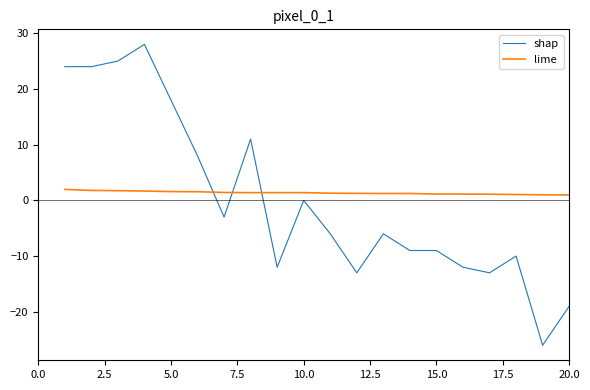

Which series has the widest spread of values?

shap